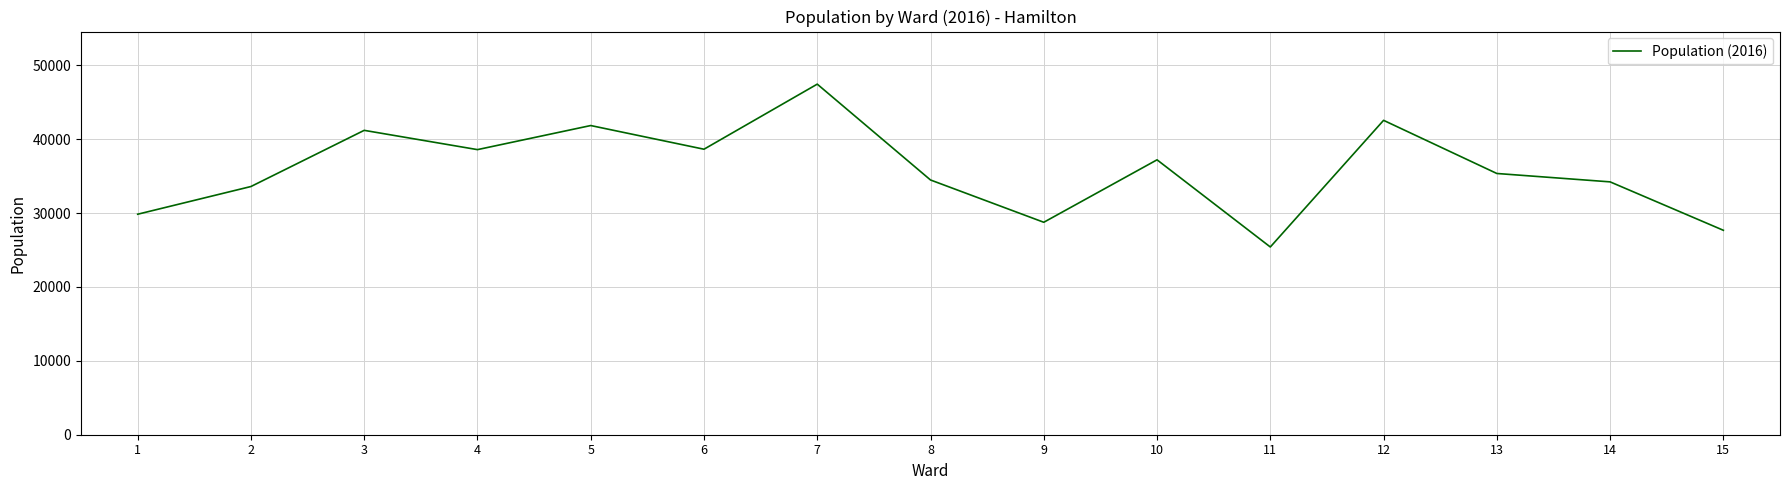

What is the sum of all values?

536920